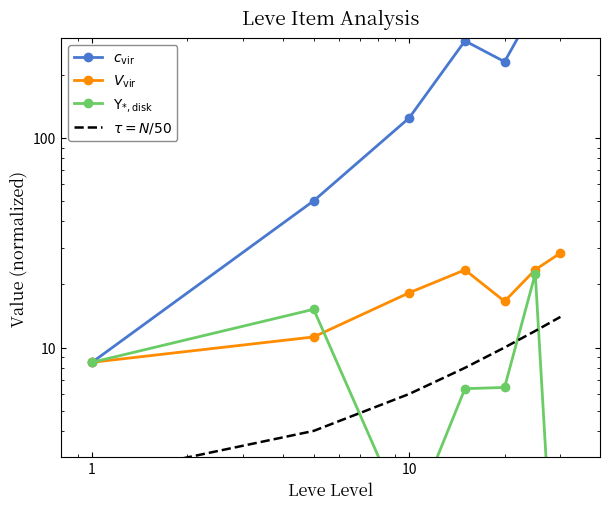

Reading left to right, what are all the values shown in this chart?

$c_\mathrm{vir}$: 8.5	50.1	124.5	290.7	231.2	423.4	628.4
$V_\mathrm{vir}$: 8.5	11.2	18.2	23.5	16.6	23.5	28.2
$\Upsilon_{*,\mathrm{disk}}$: 8.5	15.2	1.4	6.4	6.4	22.5	0.2
$\tau = N/50$: 2.4	4.0	6.0	8.0	10.0	12.0	14.0